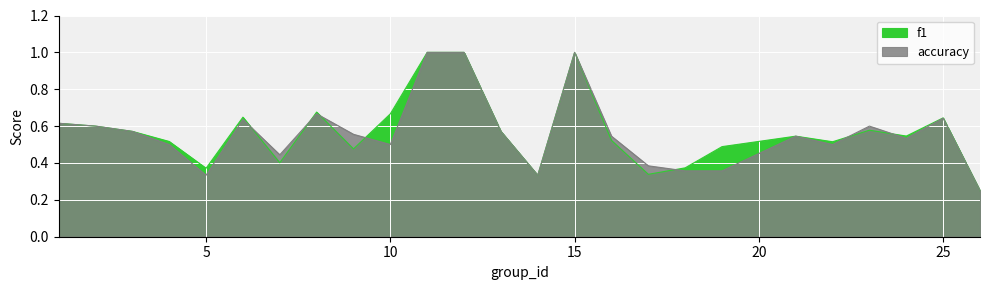

List the labels in order of f1 value, smallest first.

26, 14, 17, 5, 18, 7, 9, 19, 22, 4, 16, 21, 24, 3, 13, 23, 2, 1, 25, 6, 10, 8, 11, 12, 15